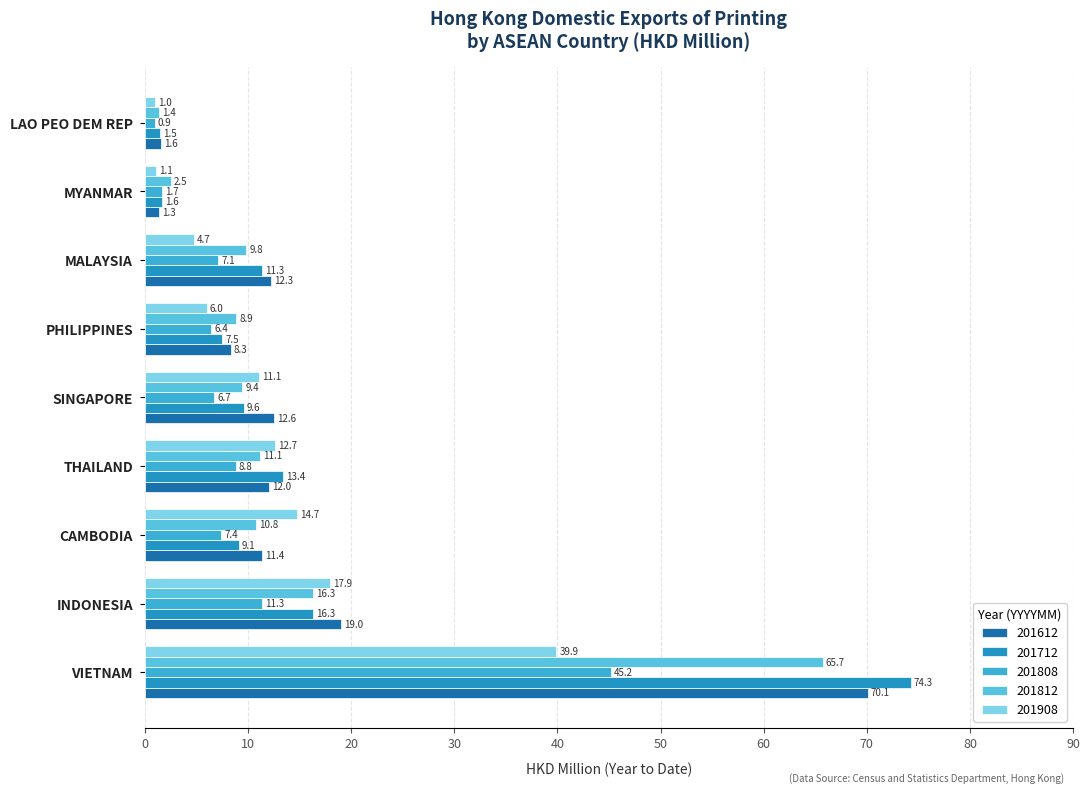

What is the value of the 201808 bar at the 4th from the left?

8.8